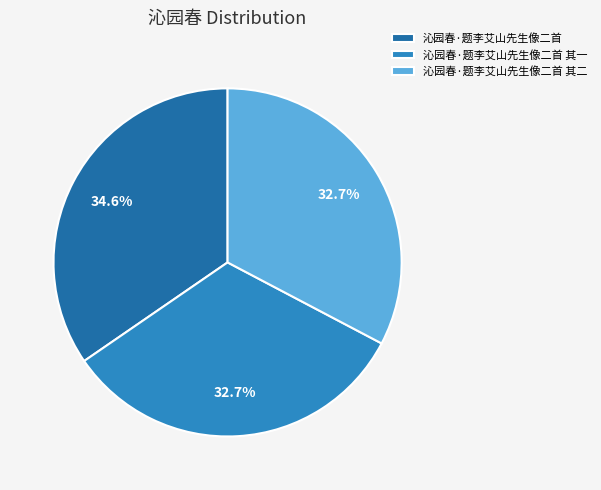

Count the number of slices in the pie.

3